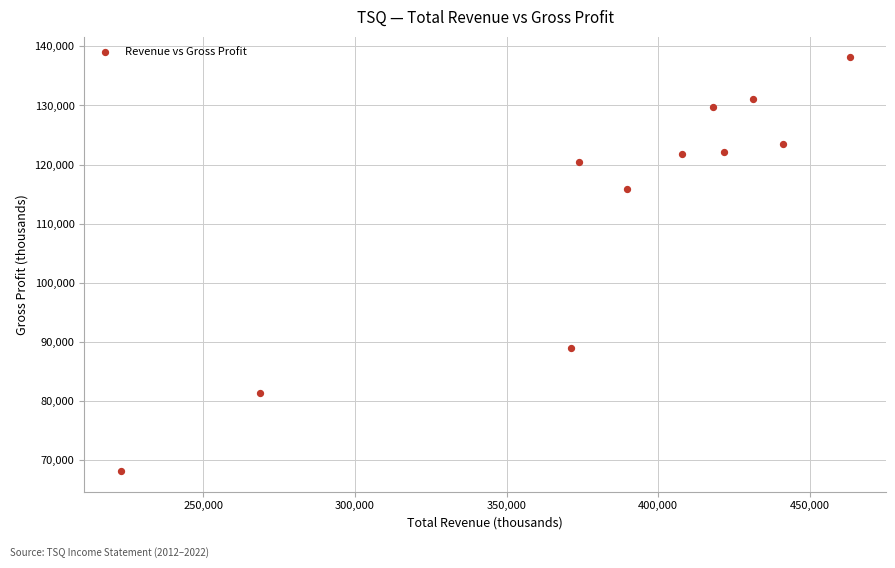

What Y value in the scatter plot is closest to 103150?

115800